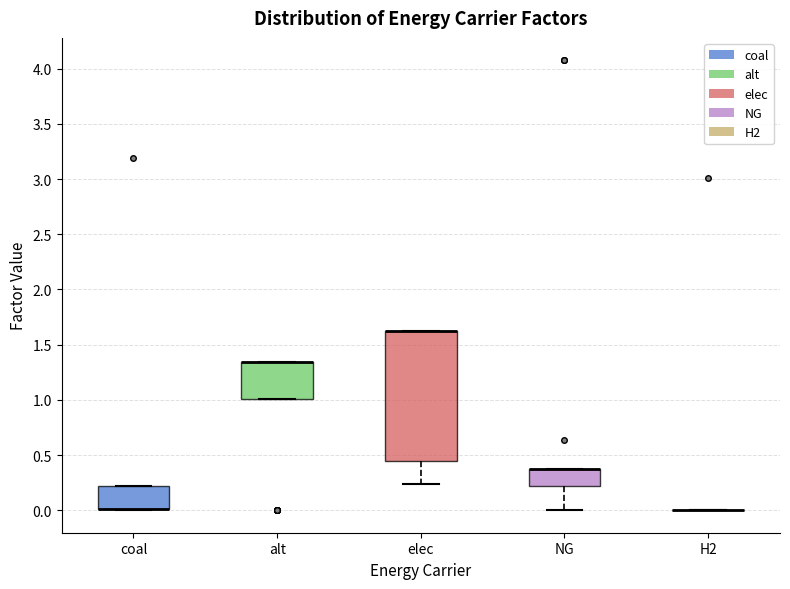

Comparing the boxes themselves (not the whiskers), which one is the tallest?

elec